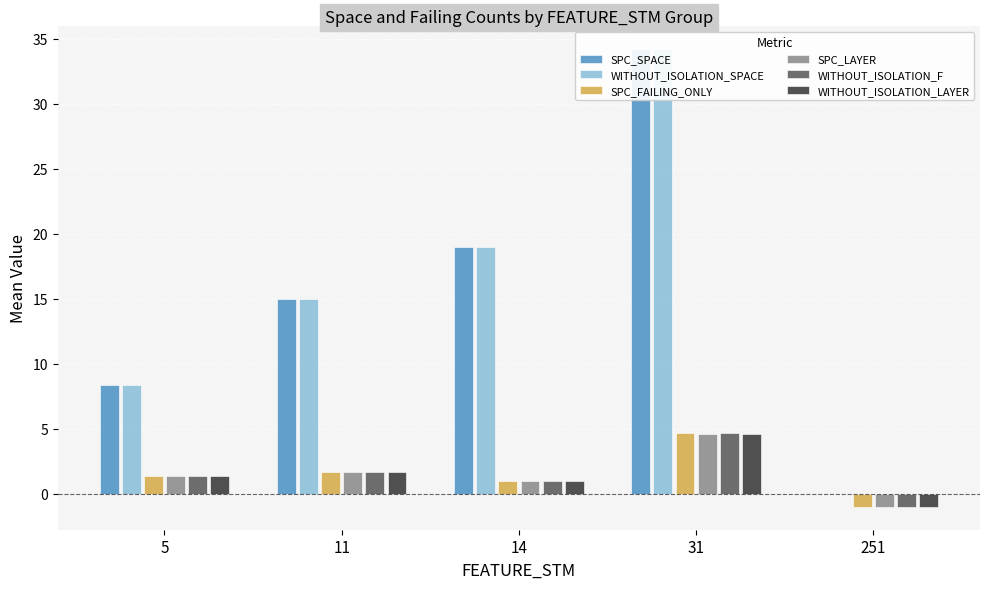

How many values in WITHOUT_ISOLATION_LAYER are above zero?

4